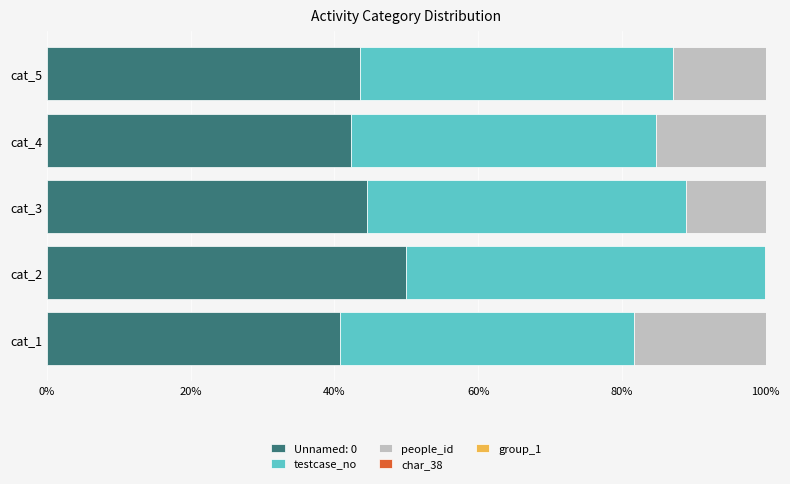

What is the highest value of the Unnamed: 0 series?

49.9